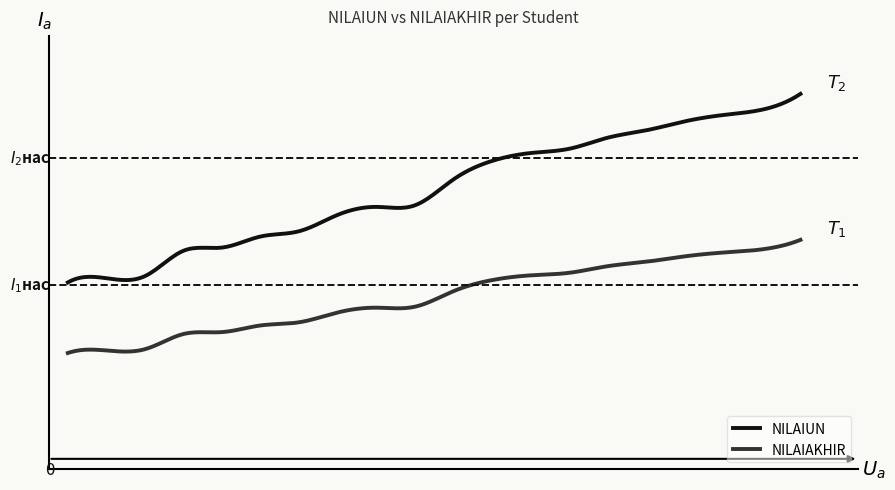

What is the difference between the maximum and minimum values in the NILAIAKHIR series?

10.7